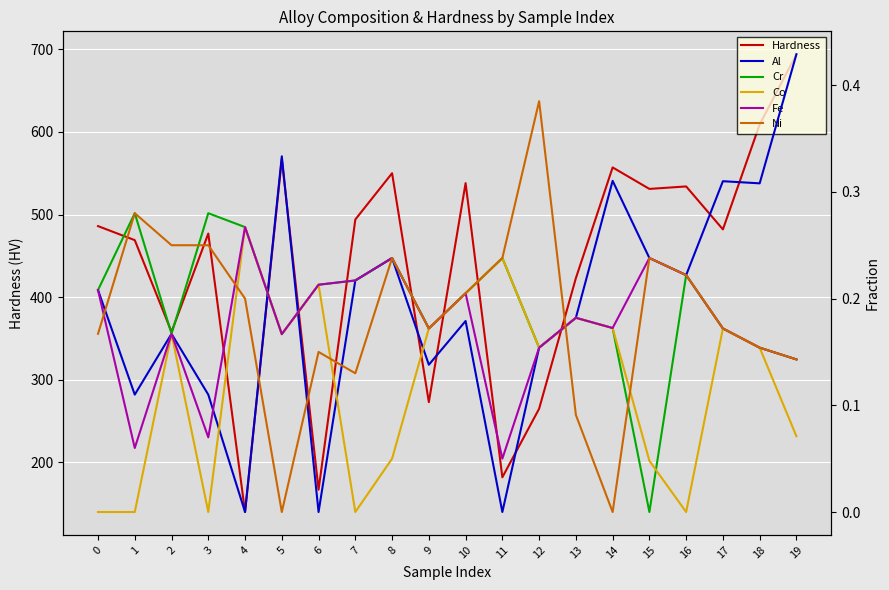

At which label is Ni closest to 0?

5